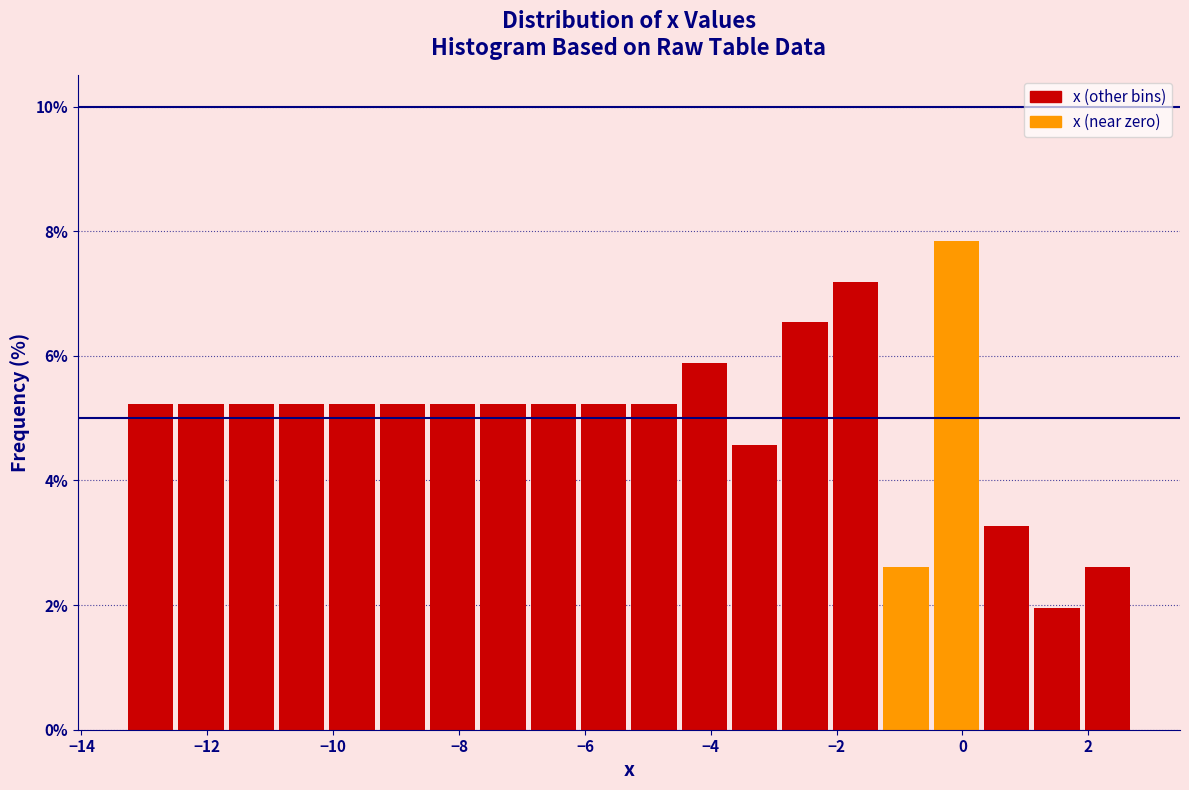

Which range on the x-axis has the tallest bar?

-0.5 to 0.3